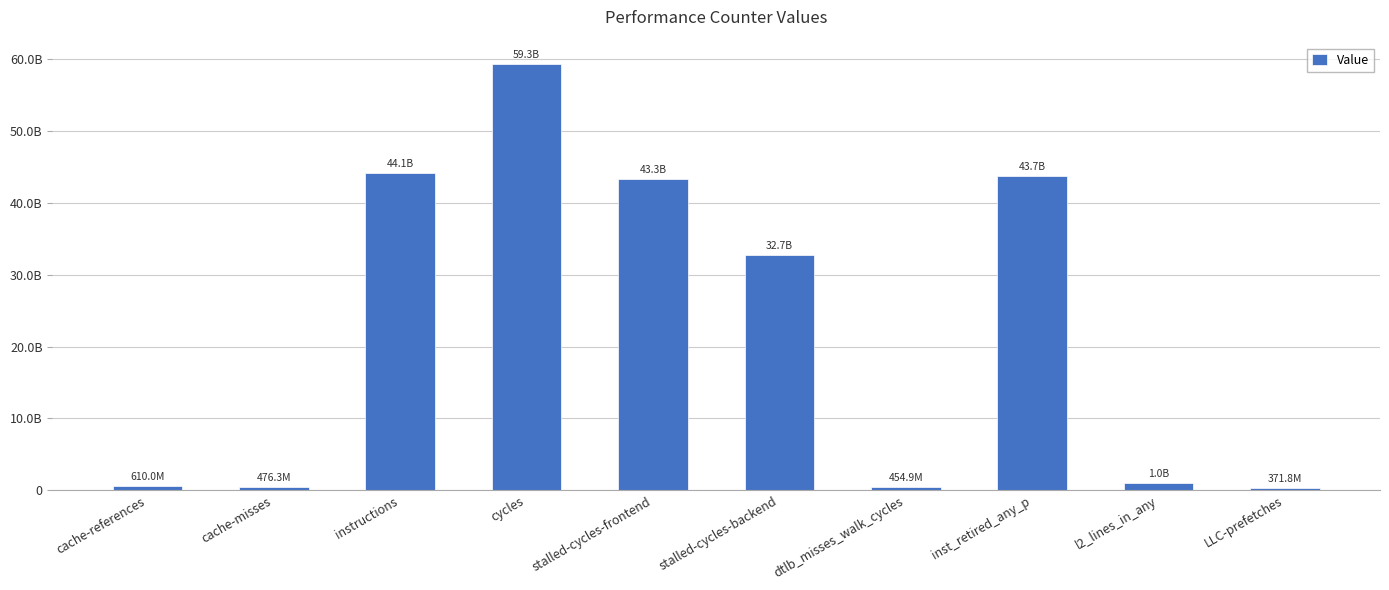

Rank the categories by value from lowest to highest.

LLC-prefetches, dtlb_misses_walk_cycles, cache-misses, cache-references, l2_lines_in_any, stalled-cycles-backend, stalled-cycles-frontend, inst_retired_any_p, instructions, cycles